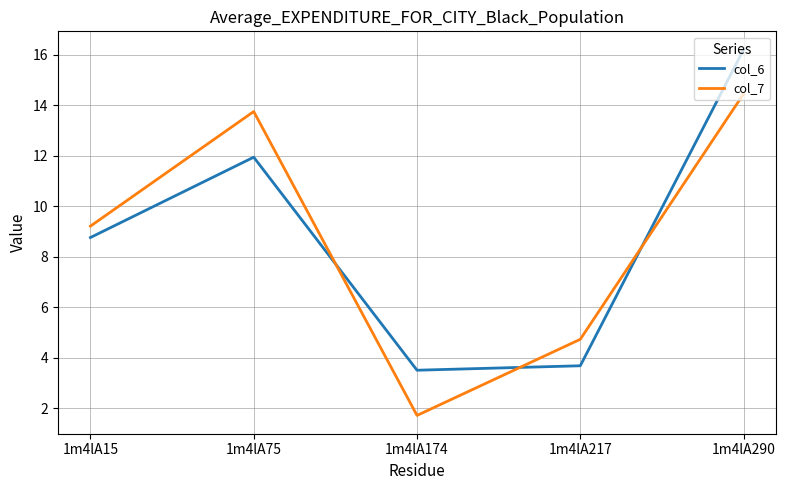

What are all the series names shown in the legend?

col_6, col_7